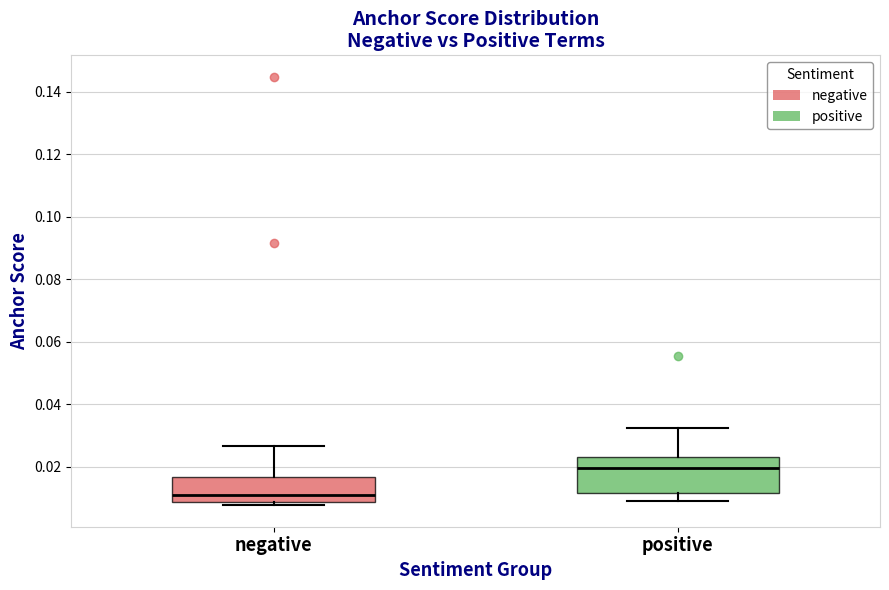

Which box is the tallest, from its lower edge to its upper edge?

positive